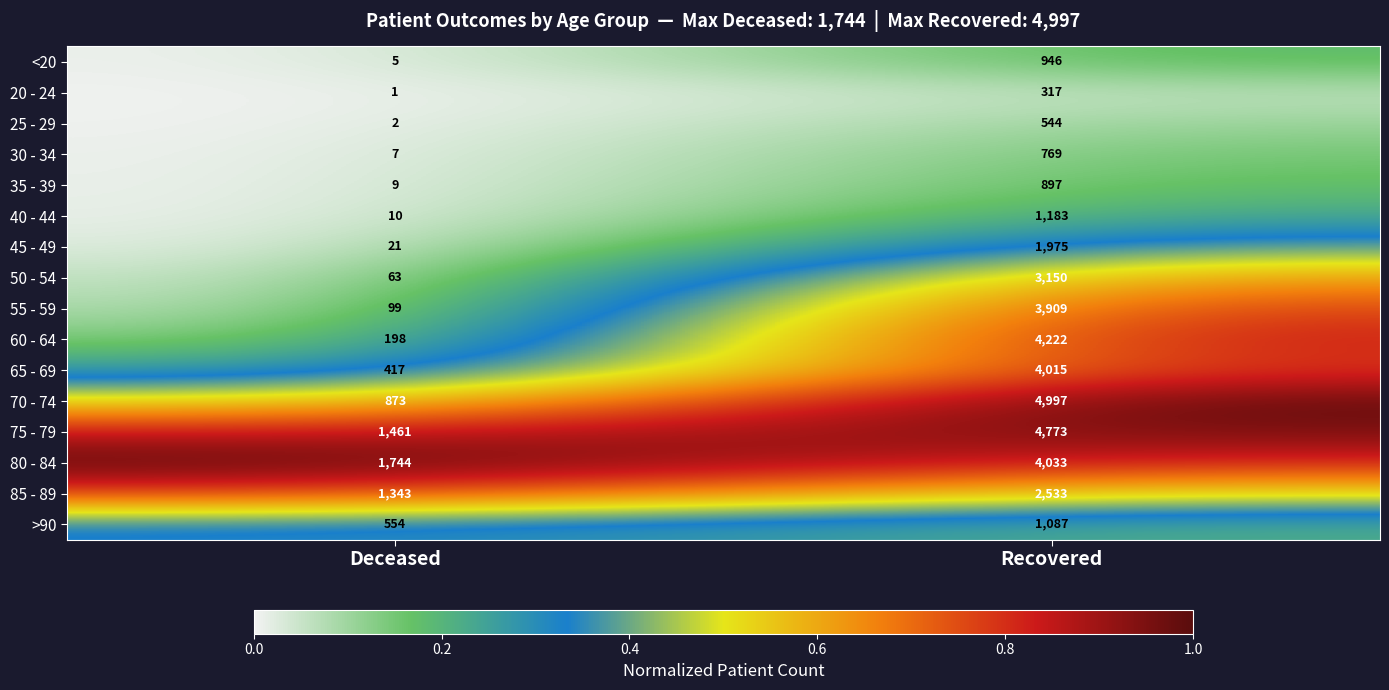

At Recovered, list the series in order from largest to smallest.

70 - 74, 75 - 79, 60 - 64, 80 - 84, 65 - 69, 55 - 59, 50 - 54, 85 - 89, 45 - 49, 40 - 44, >90, <20, 35 - 39, 30 - 34, 25 - 29, 20 - 24